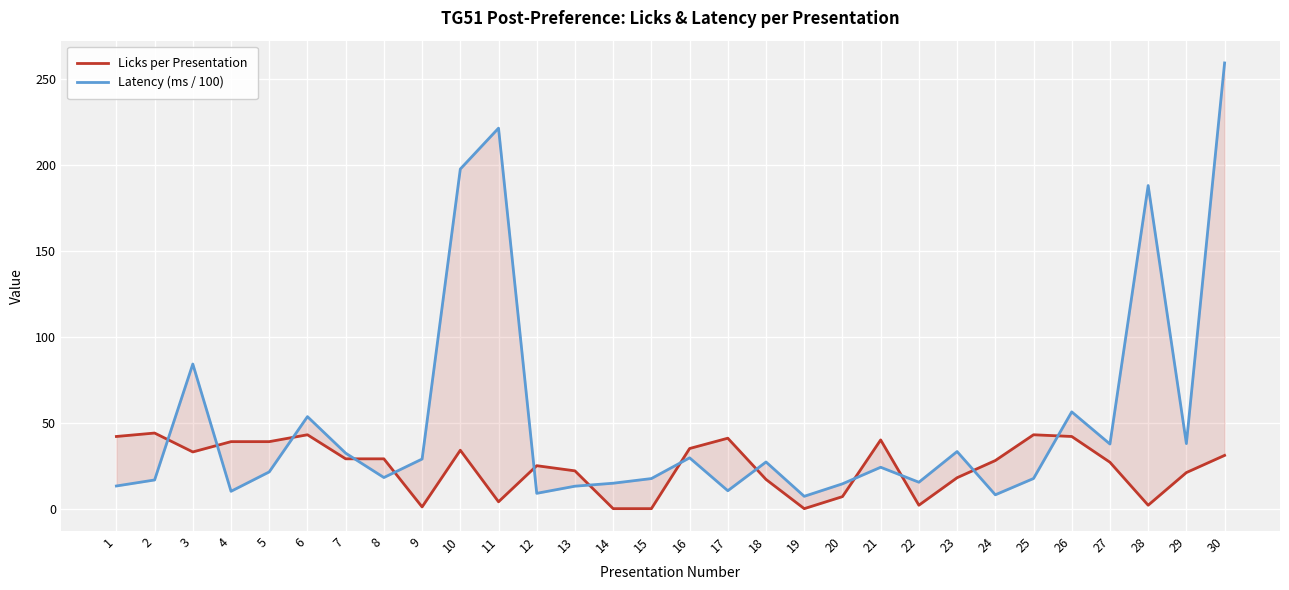

Reading left to right, list all the values displayed in this chart.

Licks per Presentation: 42.0	44.0	33.0	39.0	39.0	43.0	29.0	29.0	1.0	34.0	4.0	25.0	22.0	0.0	0.0	35.0	41.0	17.0	0.0	7.0	40.0	2.0	18.0	28.0	43.0	42.0	27.0	2.0	21.0	31.0
Latency (ms / 100): 13.2	16.7	84.2	10.1	21.4	53.5	32.3	18.1	28.9	197.7	221.4	8.9	13.1	14.8	17.5	29.6	10.4	27.2	7.2	14.4	24.1	15.4	33.2	8.1	17.6	56.3	37.6	188.1	37.9	259.4